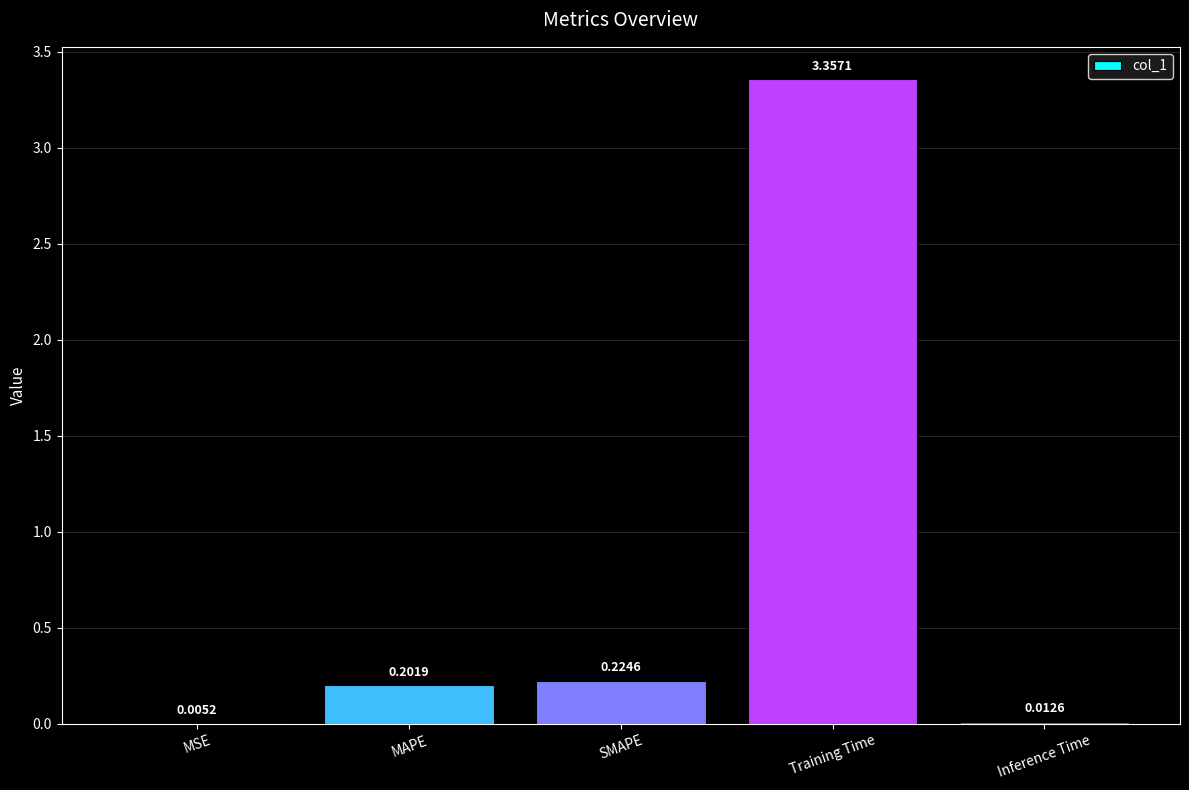

Are the bars horizontal?

No